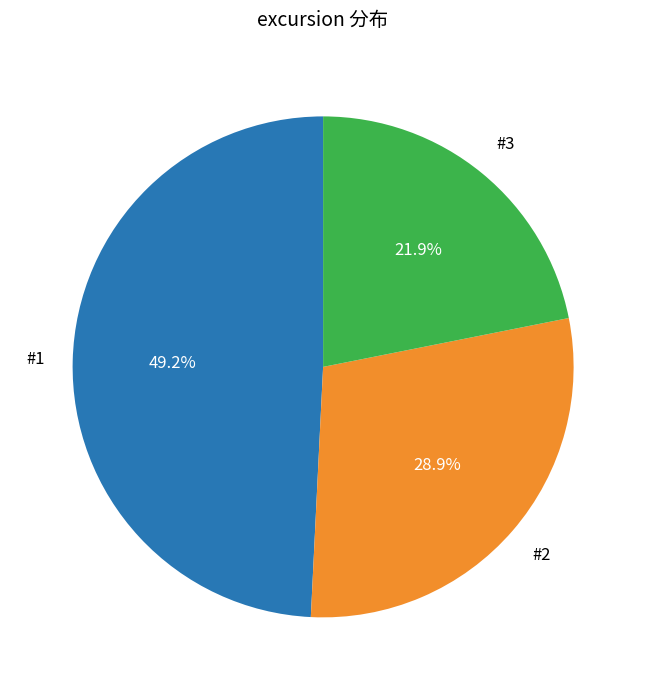

What percentage do #2 and #3 together represent?

50.8%